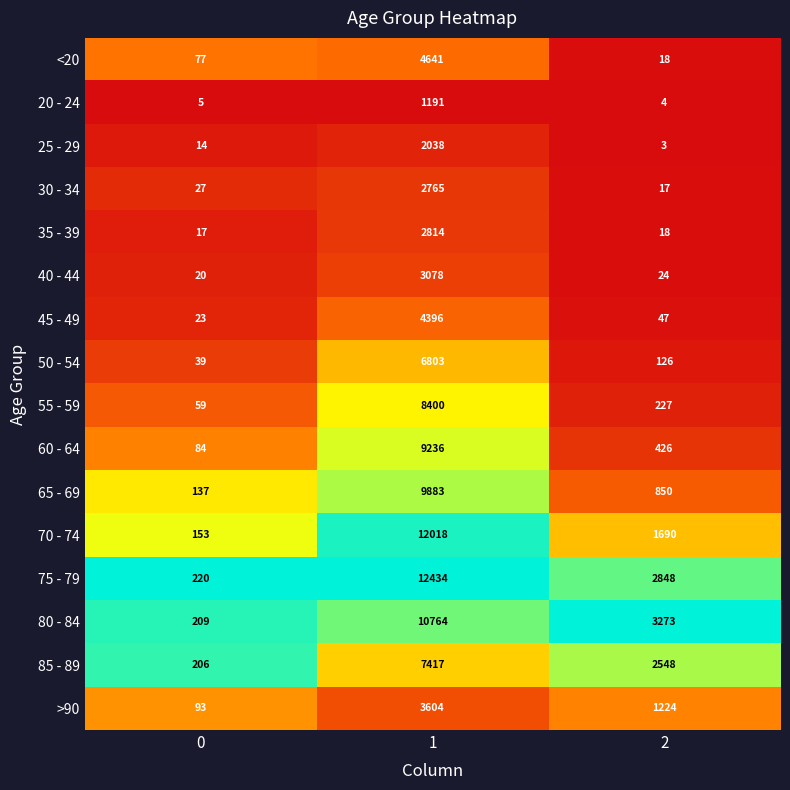

What is the sum of all 85 - 89 values?

10171